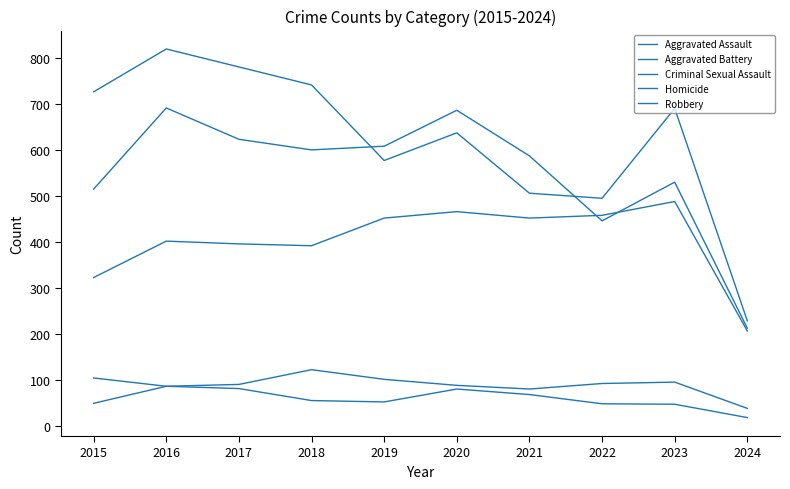

Which category has the highest value in the Robbery series?

2016